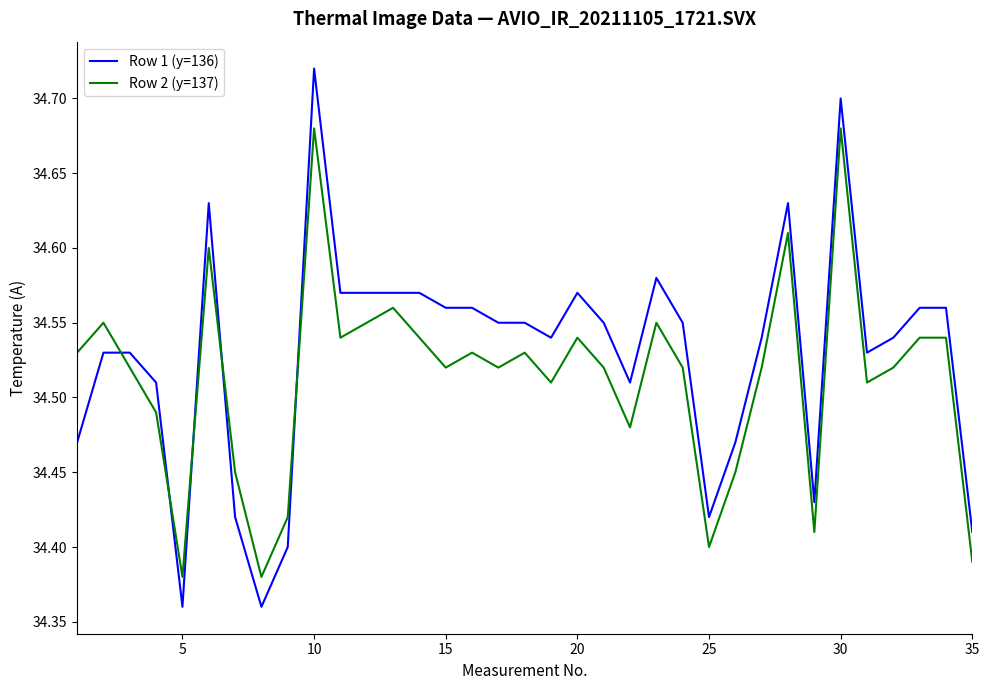

How many times do Row 2 (y=137) and Row 1 (y=136) cross each other?

5